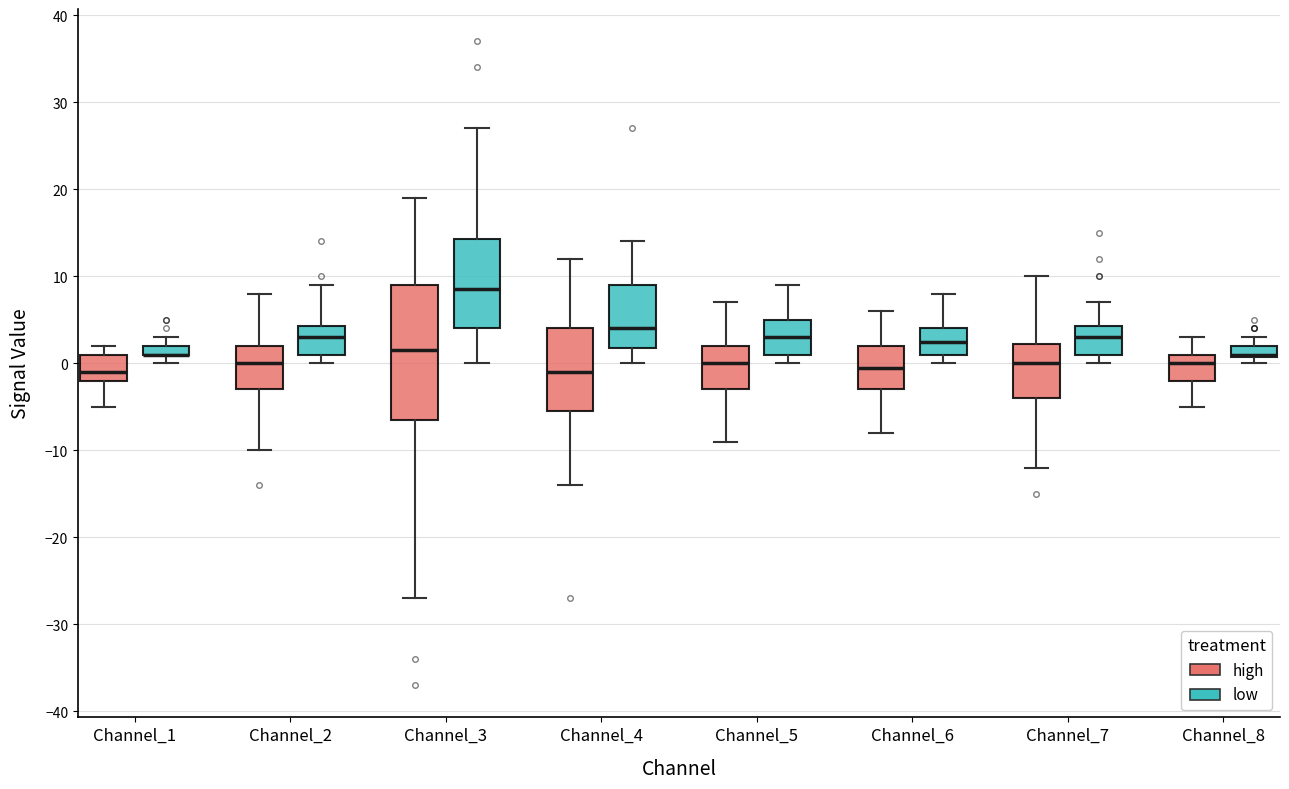

Where does the median line of the box for Channel_7 (low) sit on the y-axis? The values are not printed on the chart, so give them approximately, as read against the axis.

3